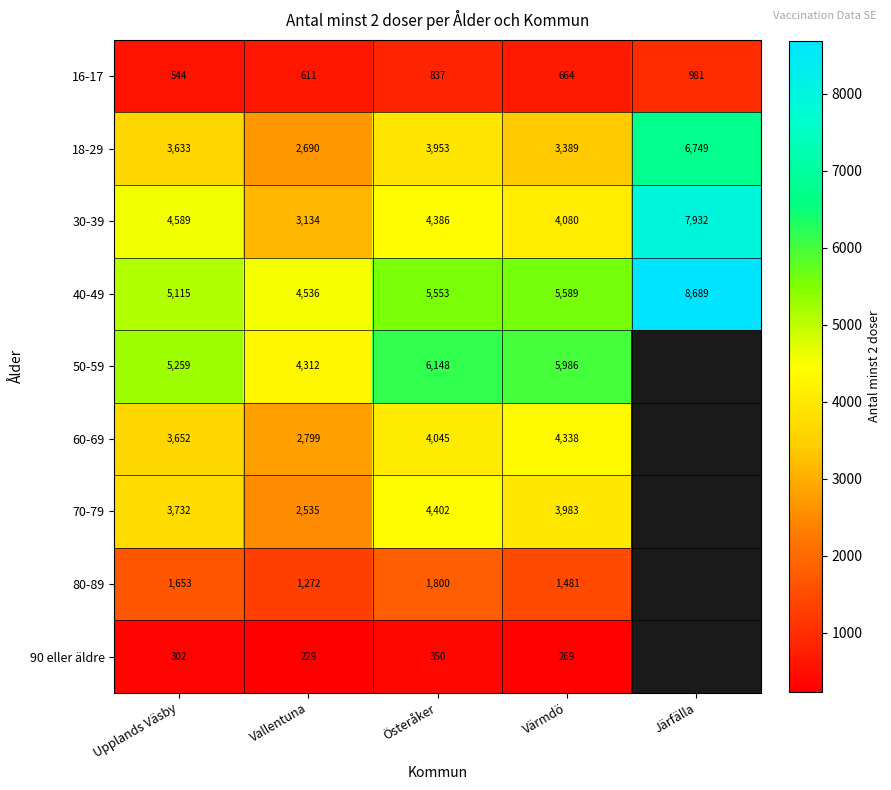

At how many categories does at least one series exceed 8273?

1